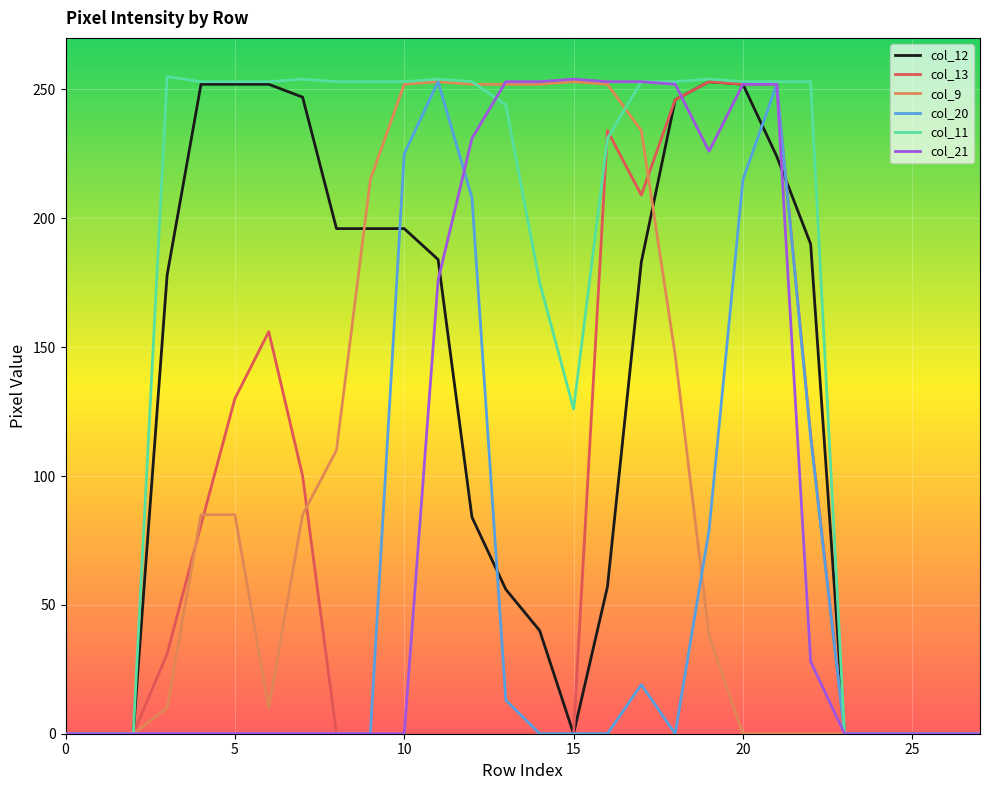

Which series has the widest spread of values?

col_11